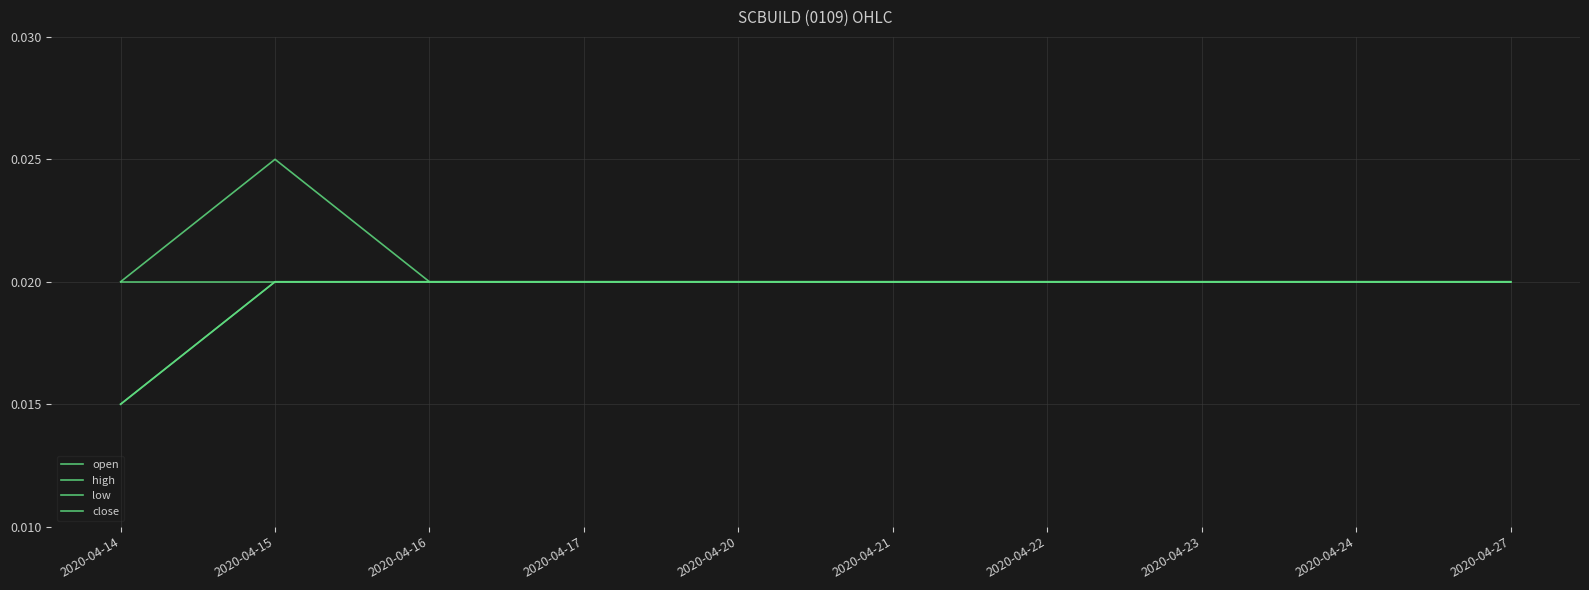

Is this an area chart (filled region under the line)?

No